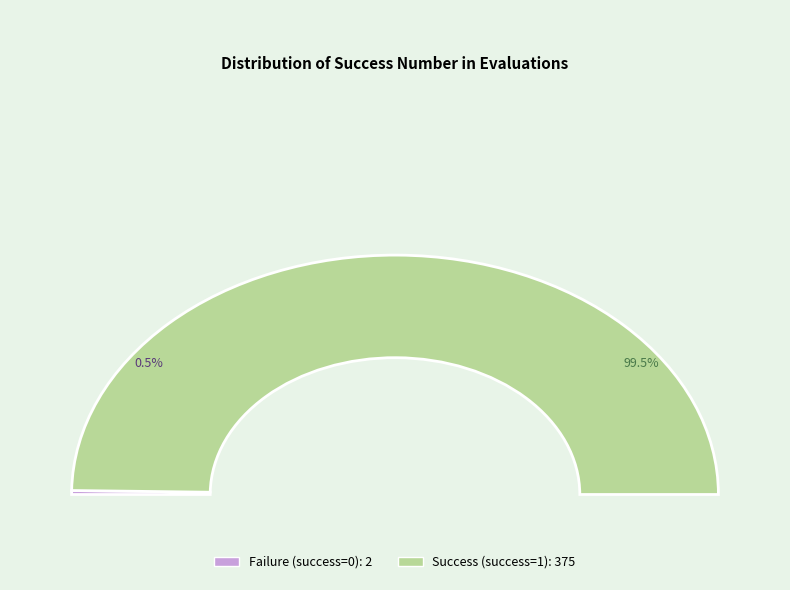

Which slice represents more than half of the pie?

1